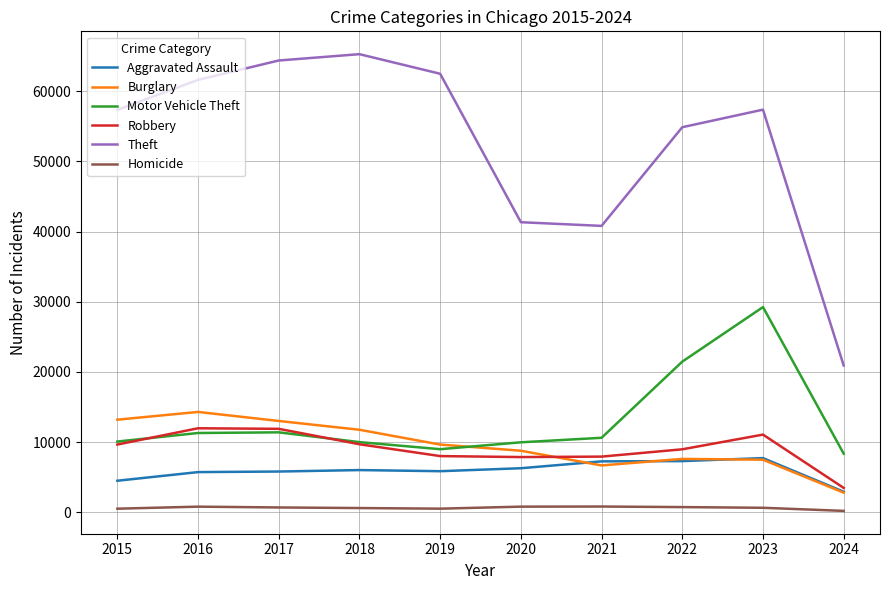

At which category is the sum across all series the highest?

2023